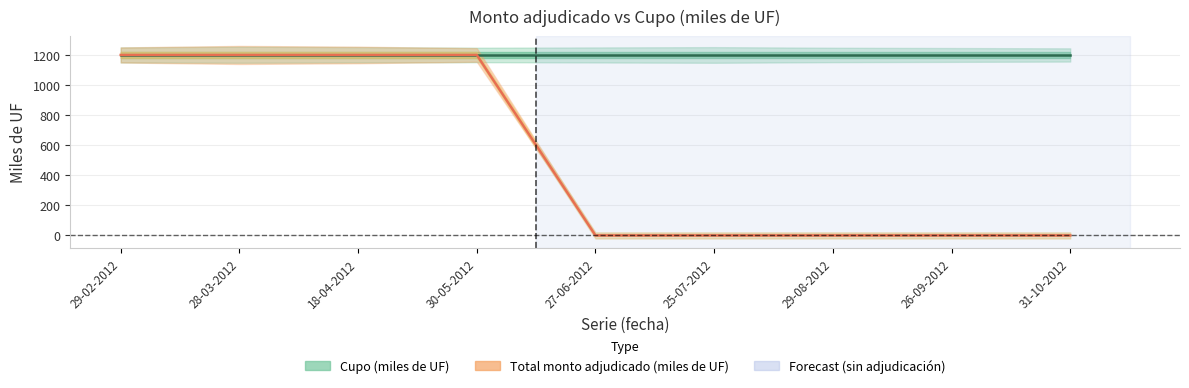

What position from the left is 18-04-2012?

3